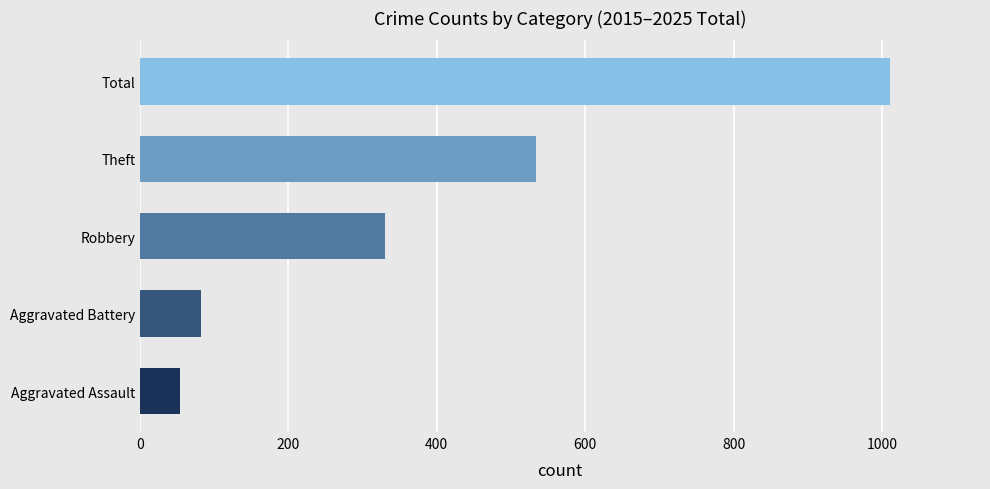

Are the bars grouped side by side (vs. stacked)?

No